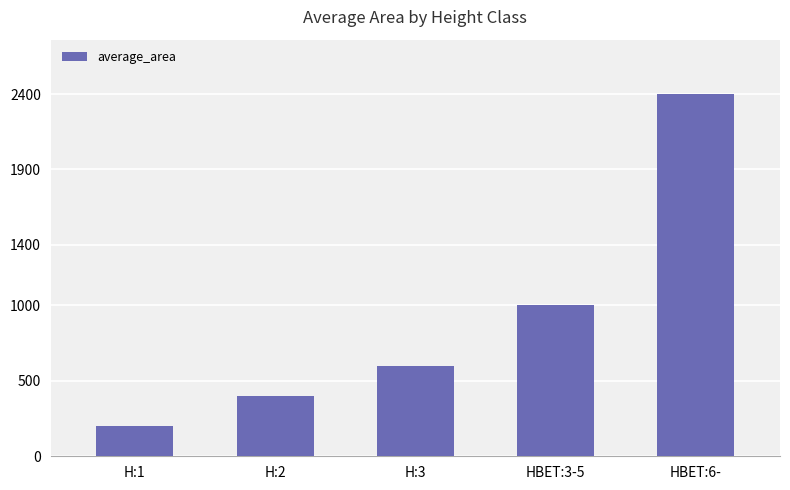

What is the change in value from H:1 to H:2?

+200